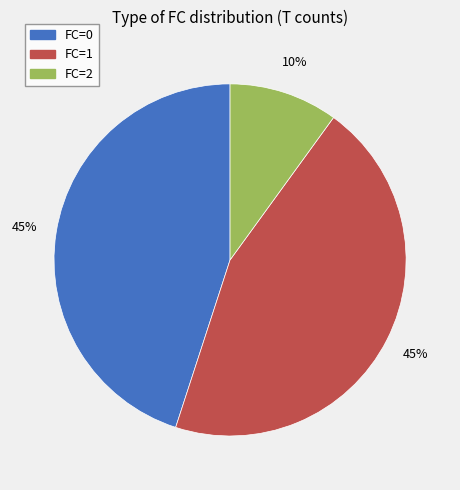

Do FC=0 and FC=1 together represent more than half of the pie?

Yes